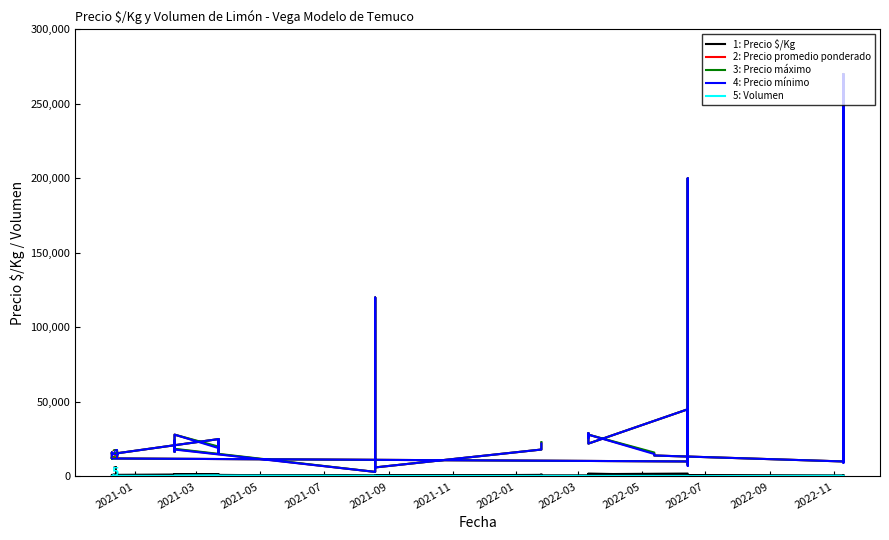

What is the value of the 3: Precio máximo point at the 24th from the left?

10000